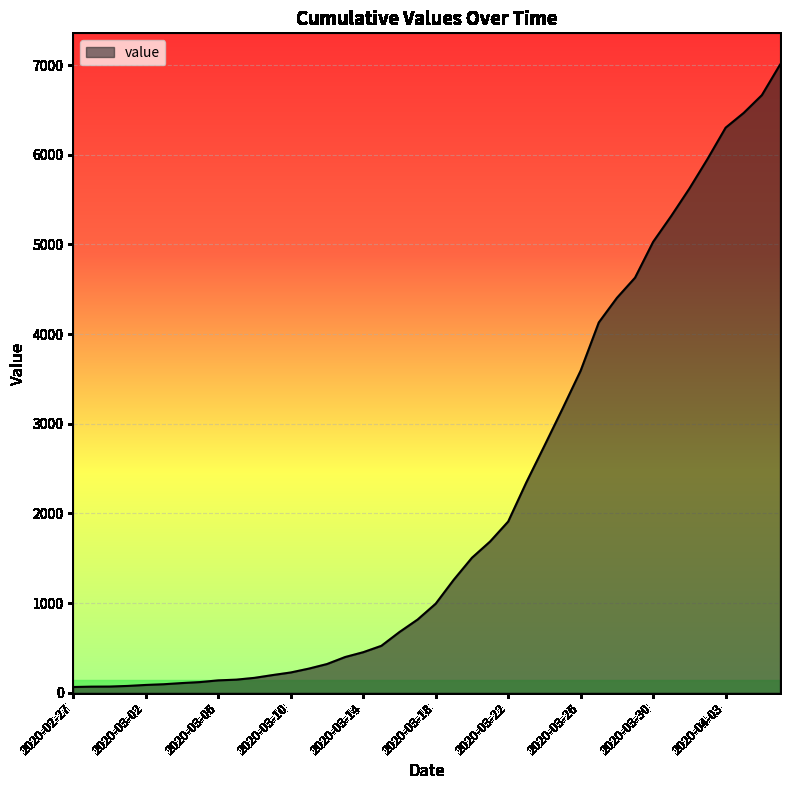

How many lines are shown in the chart?

1